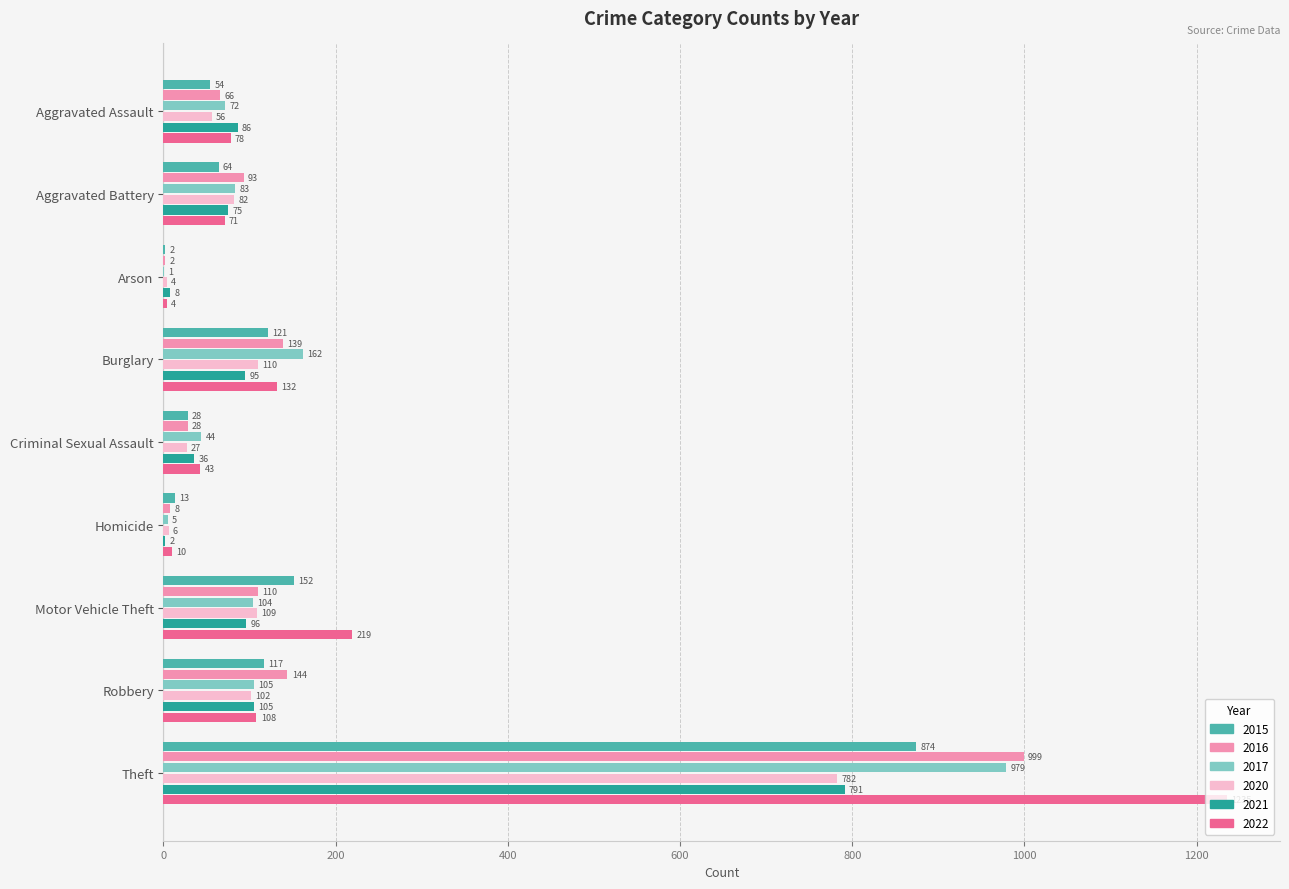

What is the greatest value displayed?

1235